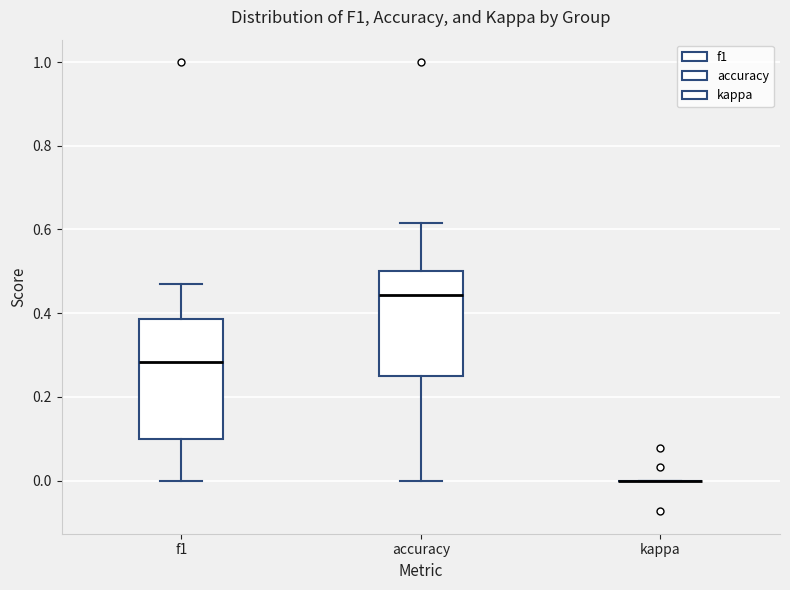

Comparing the boxes themselves (not the whiskers), which one is the tallest?

f1